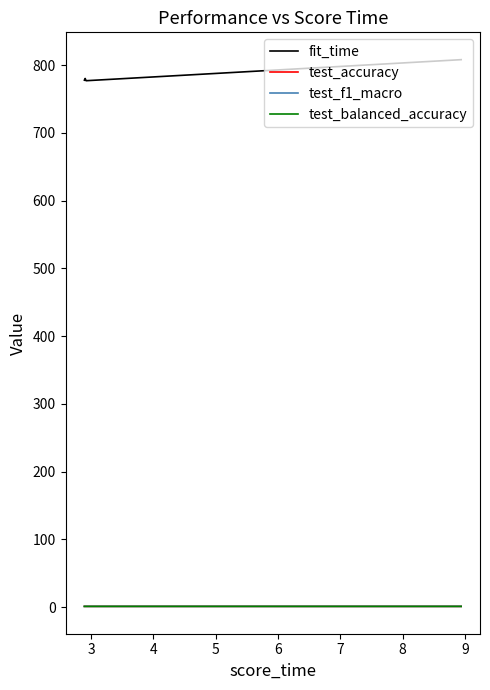

At how many categories does at least one series exceed 765?

4